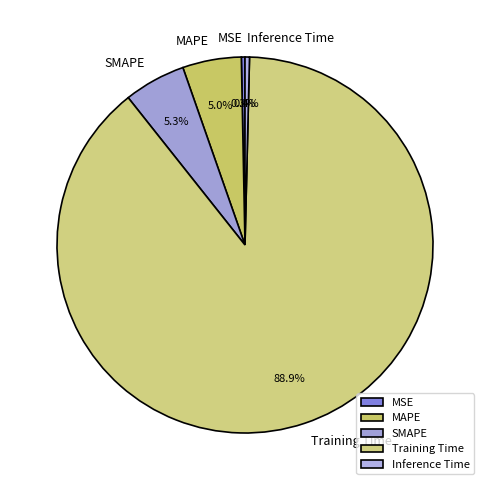

To the nearest percent, what percentage of the pie is SMAPE?

5%